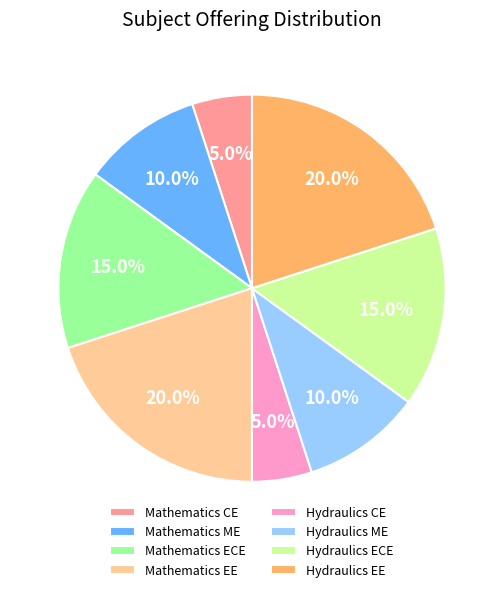

Which has a higher value, Mathematics ME or Hydraulics ECE?

Hydraulics ECE